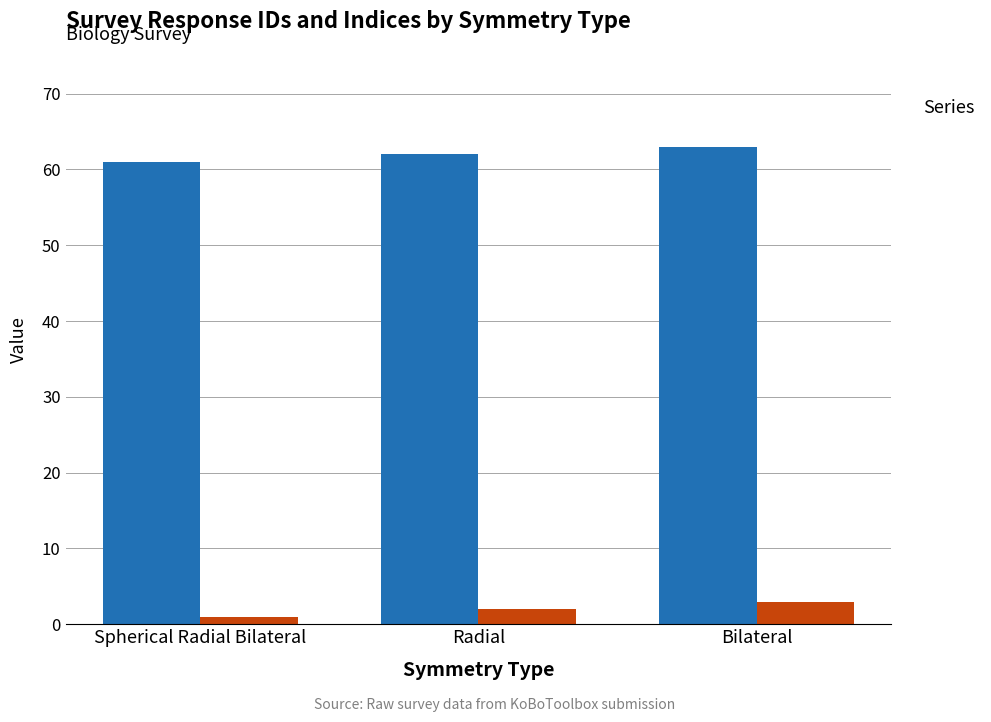

Rank the categories by _index value from lowest to highest.

Spherical Radial Bilateral, Radial, Bilateral